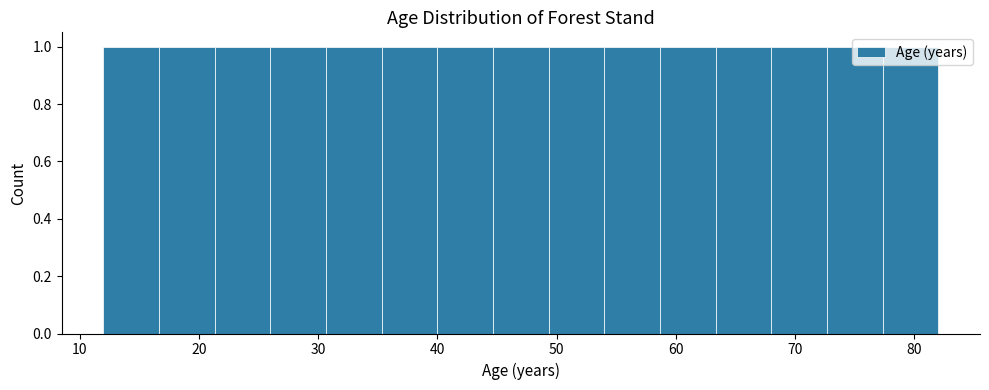

Reading left to right, transcribe this chart: for each bar, give the range it covers on the x-axis and its height. Neither the bar edges nor the heights are printed on the chart, so give them approximately, as read against the axes.

12 to 17: 1
17 to 21: 1
21 to 26: 1
26 to 31: 1
31 to 35: 1
35 to 40: 1
40 to 45: 1
45 to 49: 1
49 to 54: 1
54 to 59: 1
59 to 63: 1
63 to 68: 1
68 to 73: 1
73 to 77: 1
77 to 82: 1